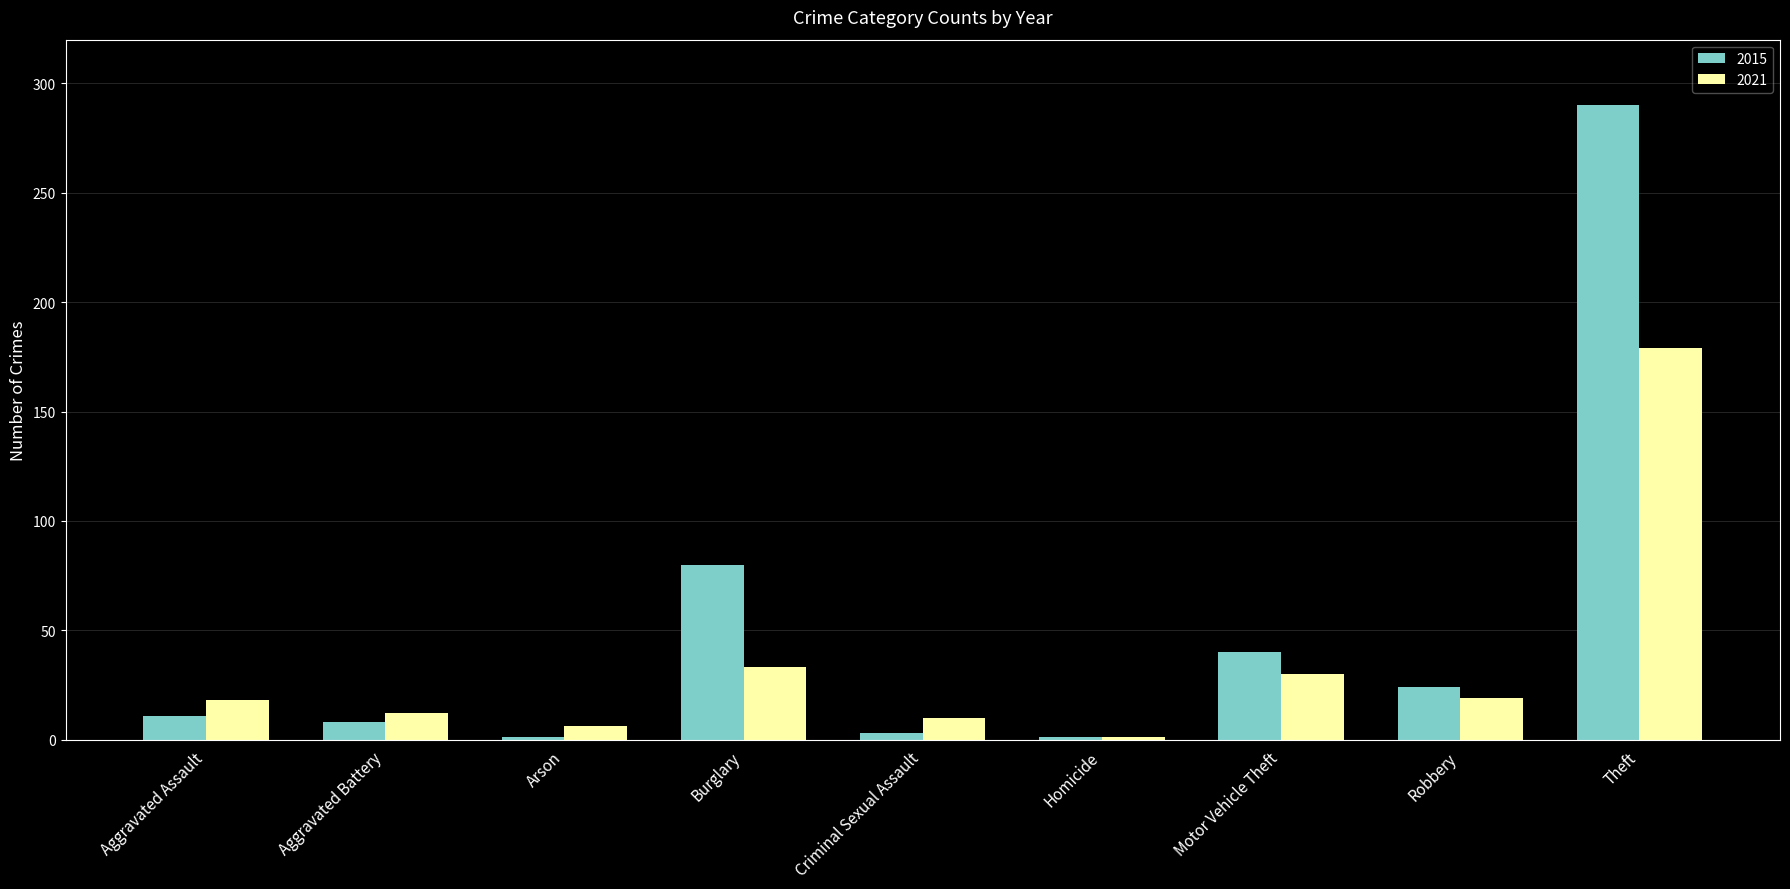

Rank the series by their average value, from lowest to highest.

2021, 2015